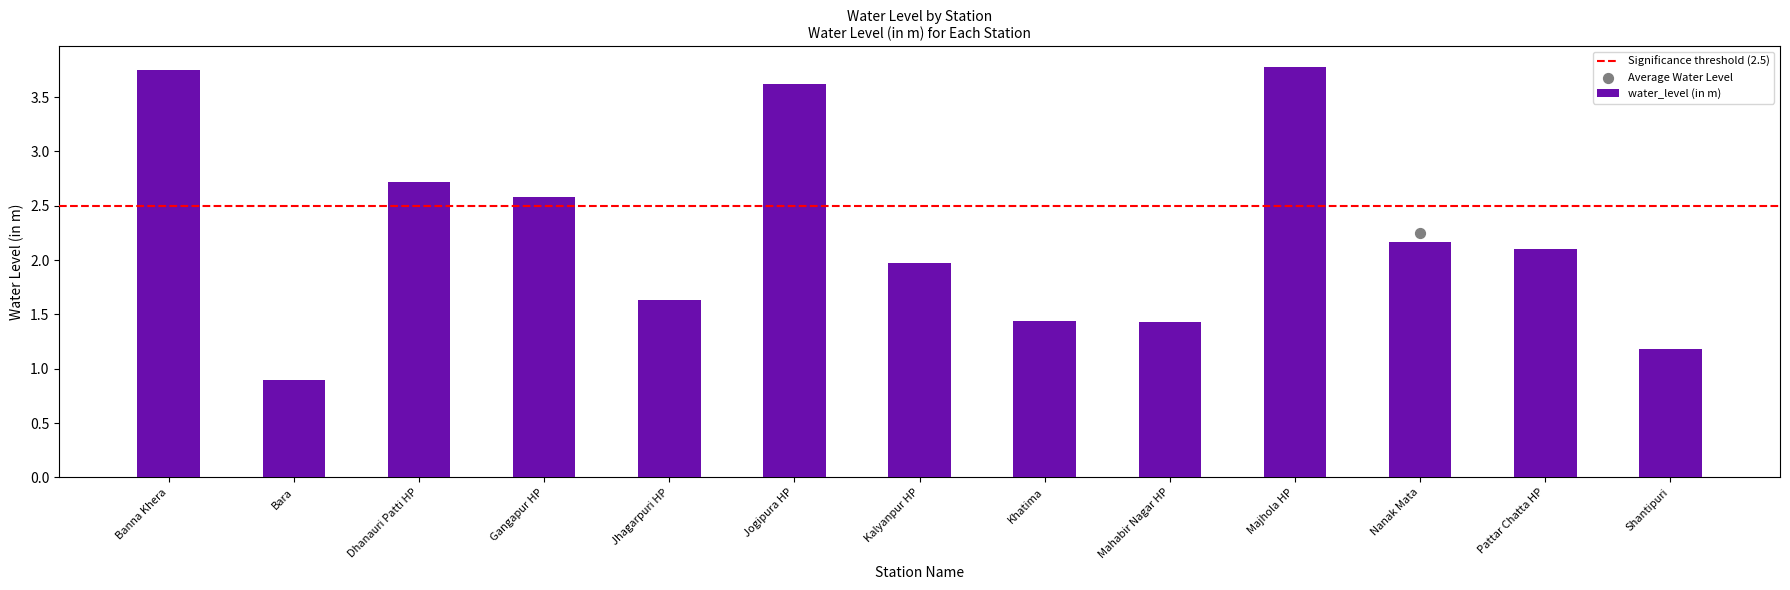

What is the ratio of the value at Pattar Chatta HP to the value at Nanak Mata?

1.0